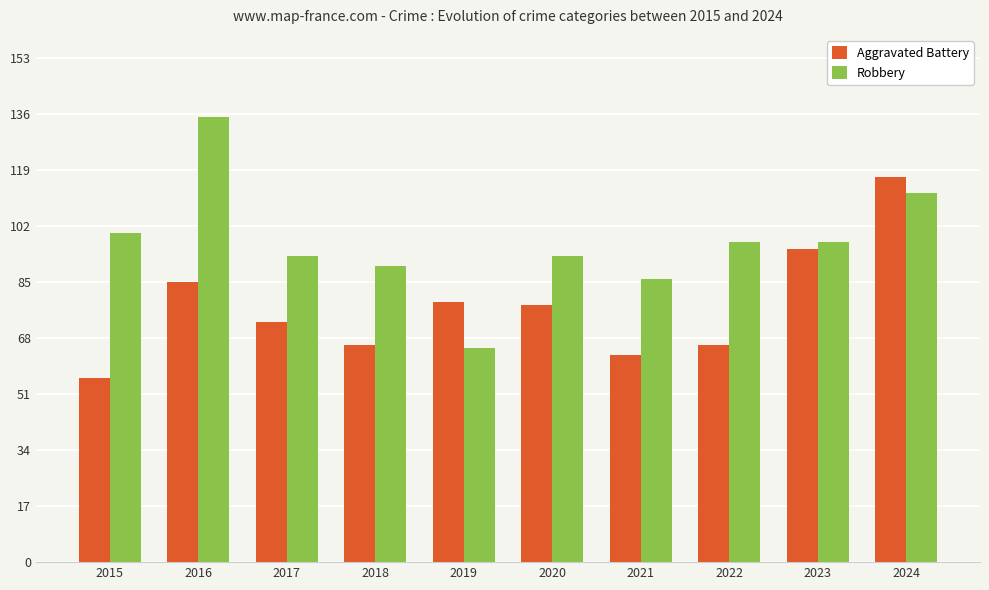

What is the difference between the maximum and minimum values in the Robbery series?

70